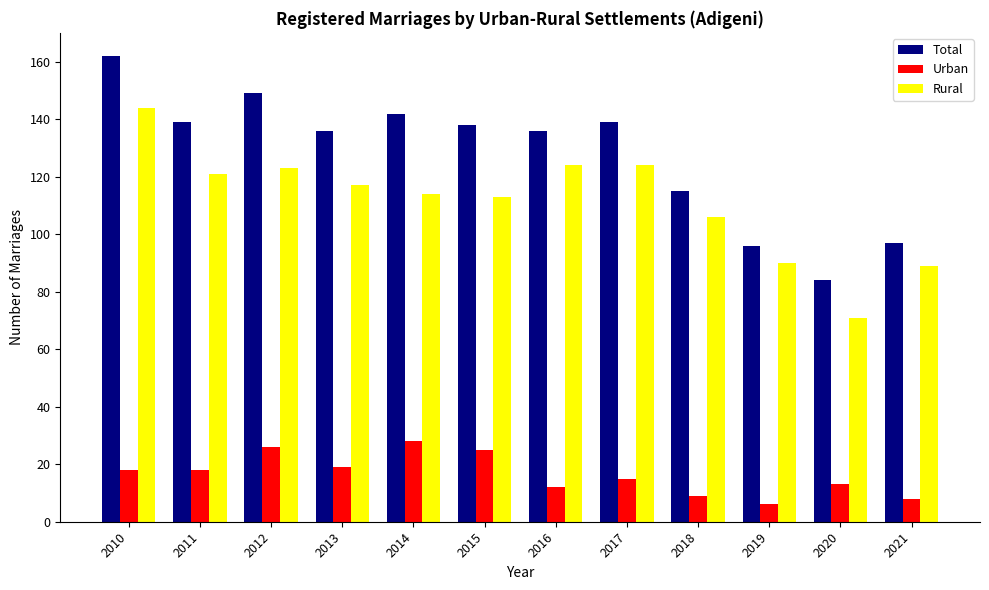

What is the difference between the maximum and minimum values in the Urban series?

22